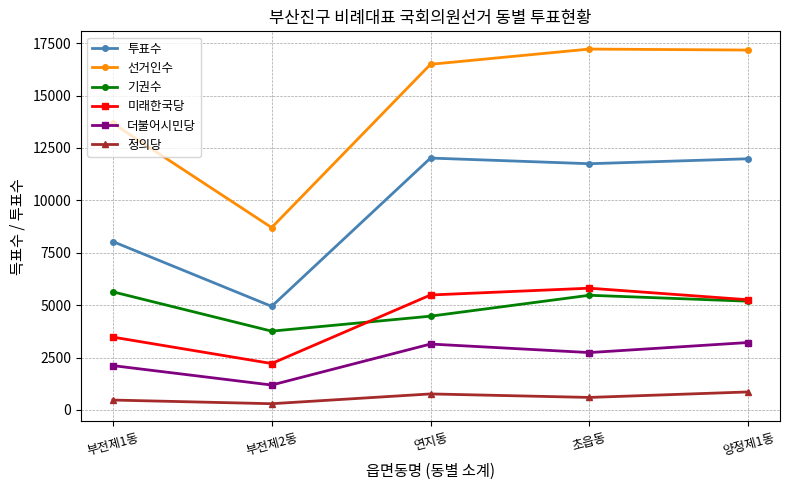

List the series in order of their peak value, lowest first.

정의당, 더불어시민당, 기권수, 미래한국당, 투표수, 선거인수